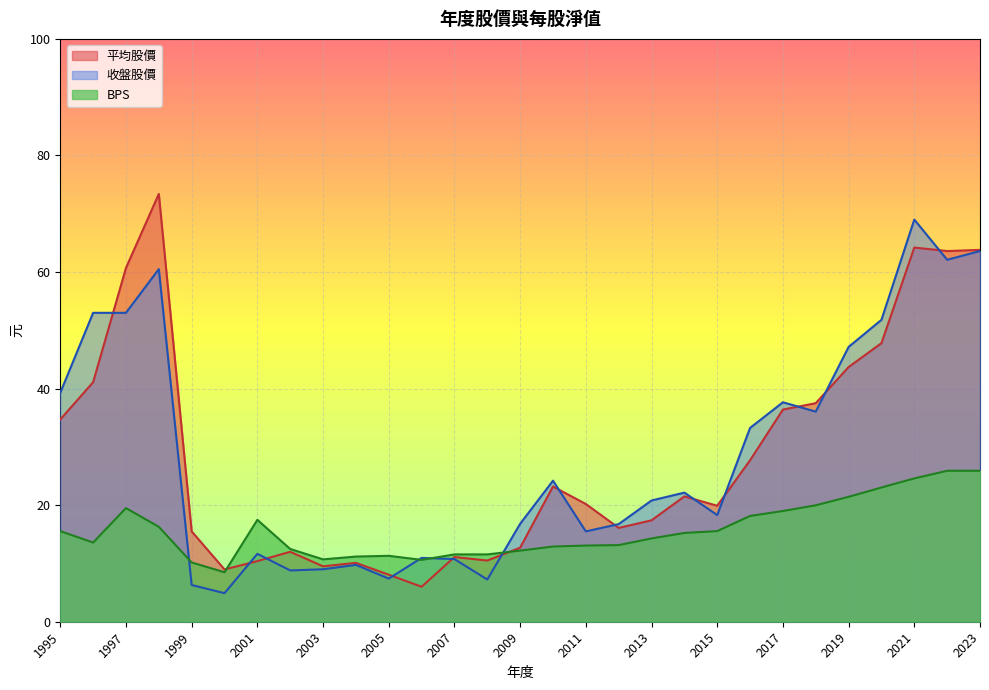

Is the value of BPS at 1999 greater than the value of 收盤股價 at 2022?

No